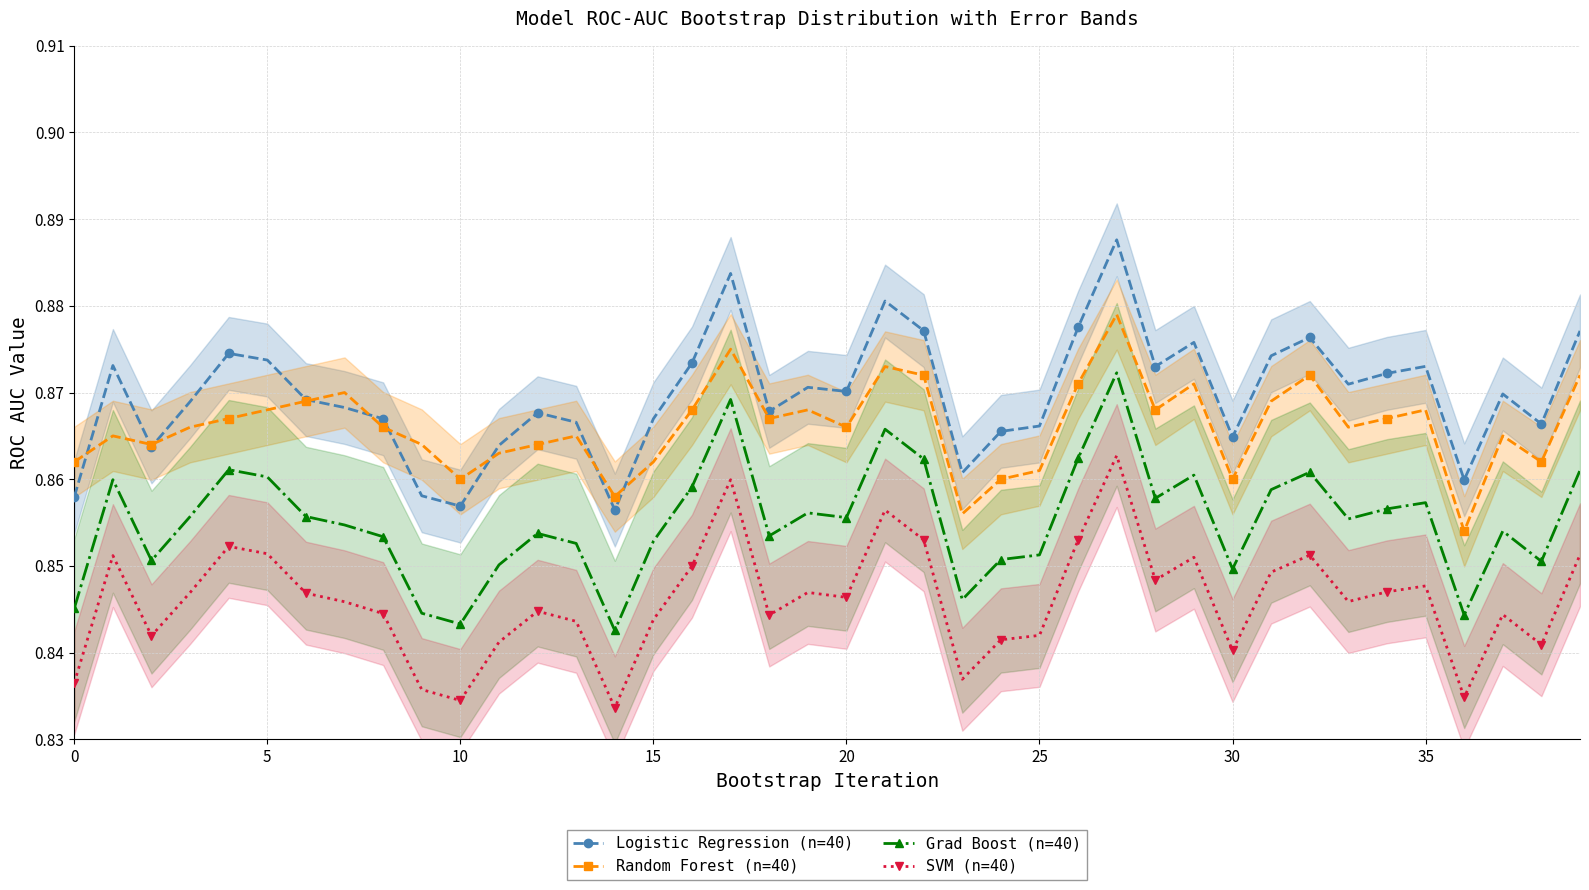

Reading left to right, what are all the values shown in this chart?

Logistic Regression (n=40): 0.9	0.9	0.9	0.9	0.9	0.9	0.9	0.9	0.9	0.9	0.9	0.9	0.9	0.9	0.9	0.9	0.9	0.9	0.9	0.9	0.9	0.9	0.9	0.9	0.9	0.9	0.9	0.9	0.9	0.9	0.9	0.9	0.9	0.9	0.9	0.9	0.9	0.9	0.9	0.9
Random Forest (n=40): 0.9	0.9	0.9	0.9	0.9	0.9	0.9	0.9	0.9	0.9	0.9	0.9	0.9	0.9	0.9	0.9	0.9	0.9	0.9	0.9	0.9	0.9	0.9	0.9	0.9	0.9	0.9	0.9	0.9	0.9	0.9	0.9	0.9	0.9	0.9	0.9	0.9	0.9	0.9	0.9
Grad Boost (n=40): 0.8	0.9	0.9	0.9	0.9	0.9	0.9	0.9	0.9	0.8	0.8	0.9	0.9	0.9	0.8	0.9	0.9	0.9	0.9	0.9	0.9	0.9	0.9	0.8	0.9	0.9	0.9	0.9	0.9	0.9	0.8	0.9	0.9	0.9	0.9	0.9	0.8	0.9	0.9	0.9
SVM (n=40): 0.8	0.9	0.8	0.8	0.9	0.9	0.8	0.8	0.8	0.8	0.8	0.8	0.8	0.8	0.8	0.8	0.8	0.9	0.8	0.8	0.8	0.9	0.9	0.8	0.8	0.8	0.9	0.9	0.8	0.9	0.8	0.8	0.9	0.8	0.8	0.8	0.8	0.8	0.8	0.9